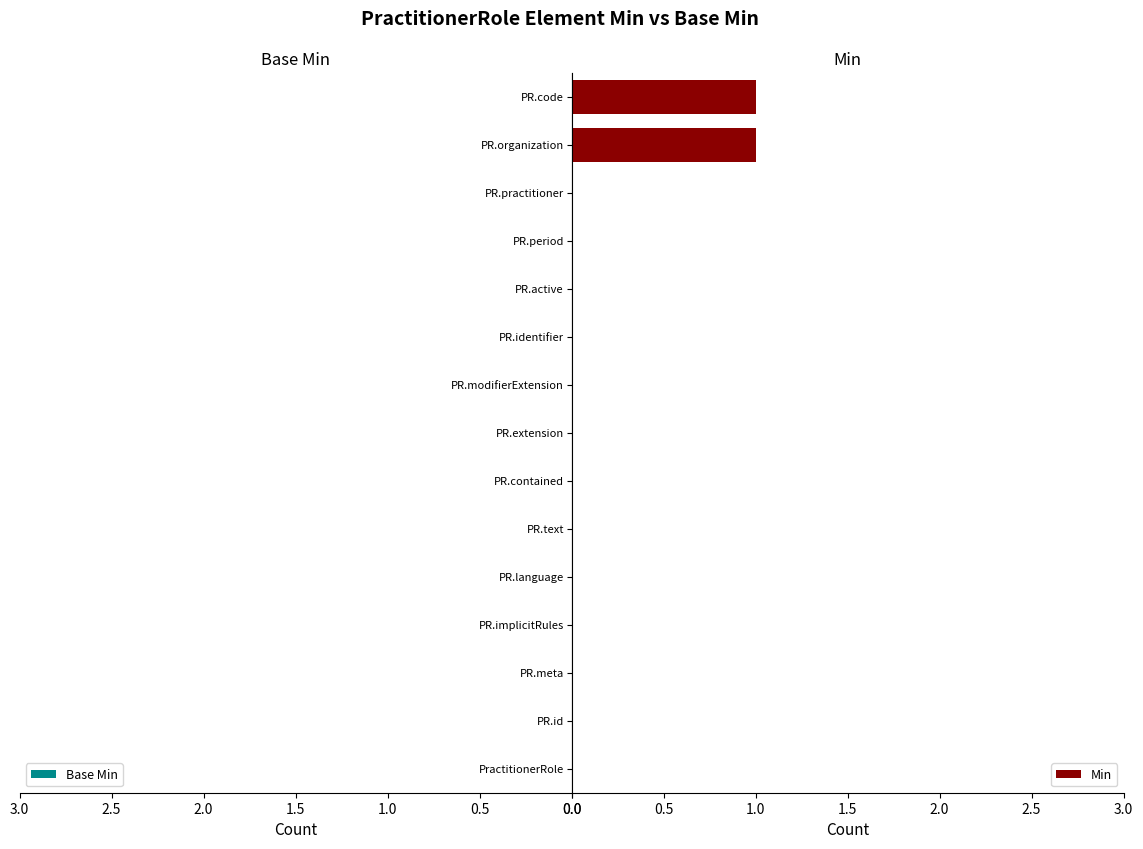

The chart shows a value of 1 at PR.code. True or false?

True